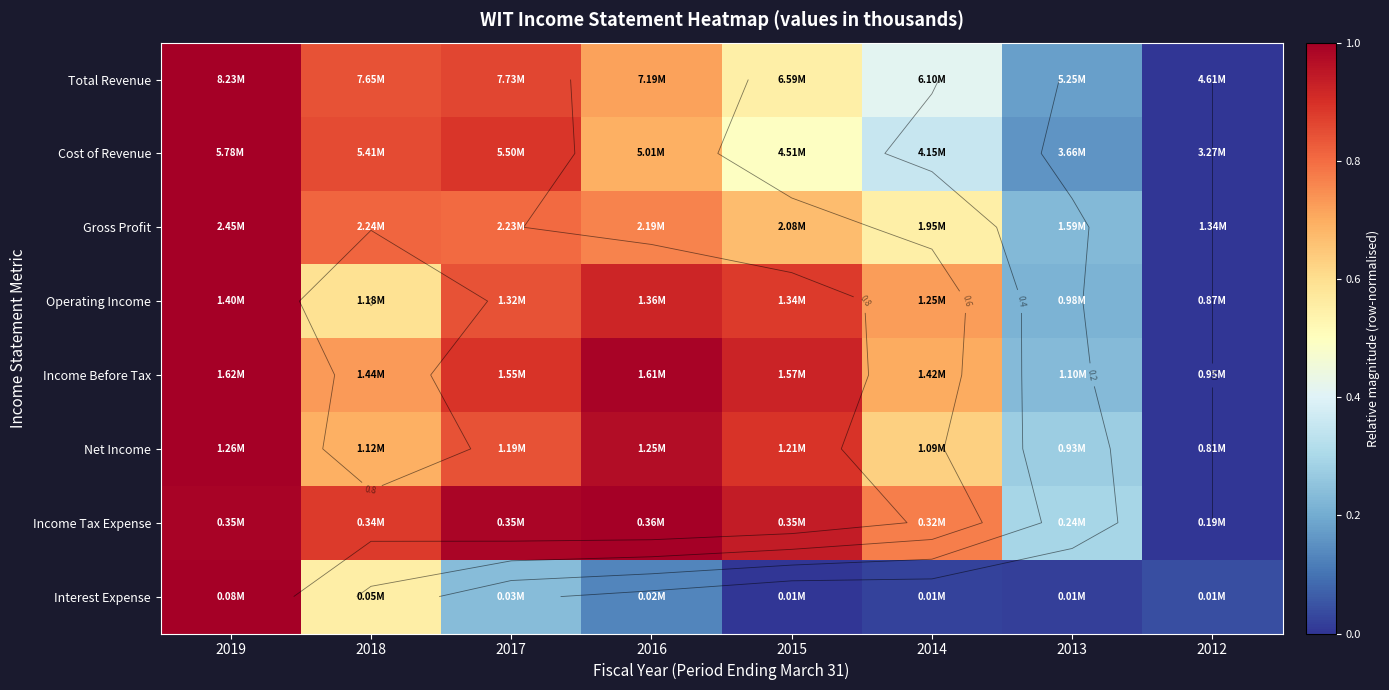

Between 2014 and 2017, which is larger?

2017